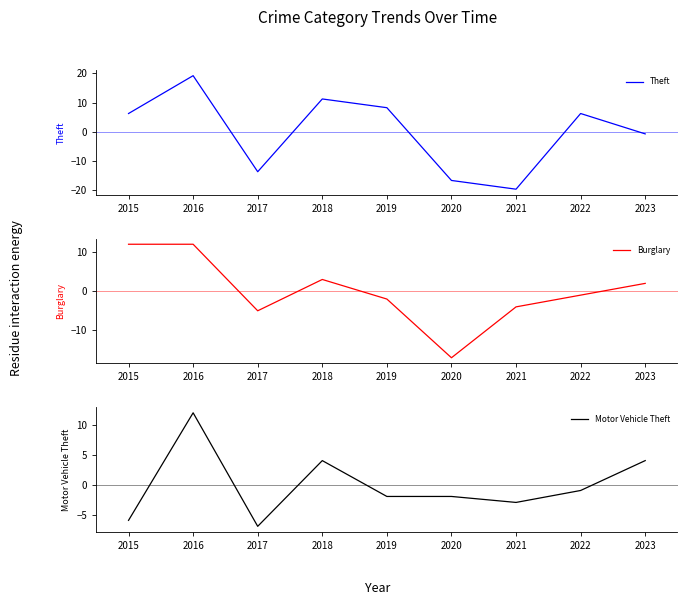

Is it true that Burglary equals -1.8 at 2022?

False